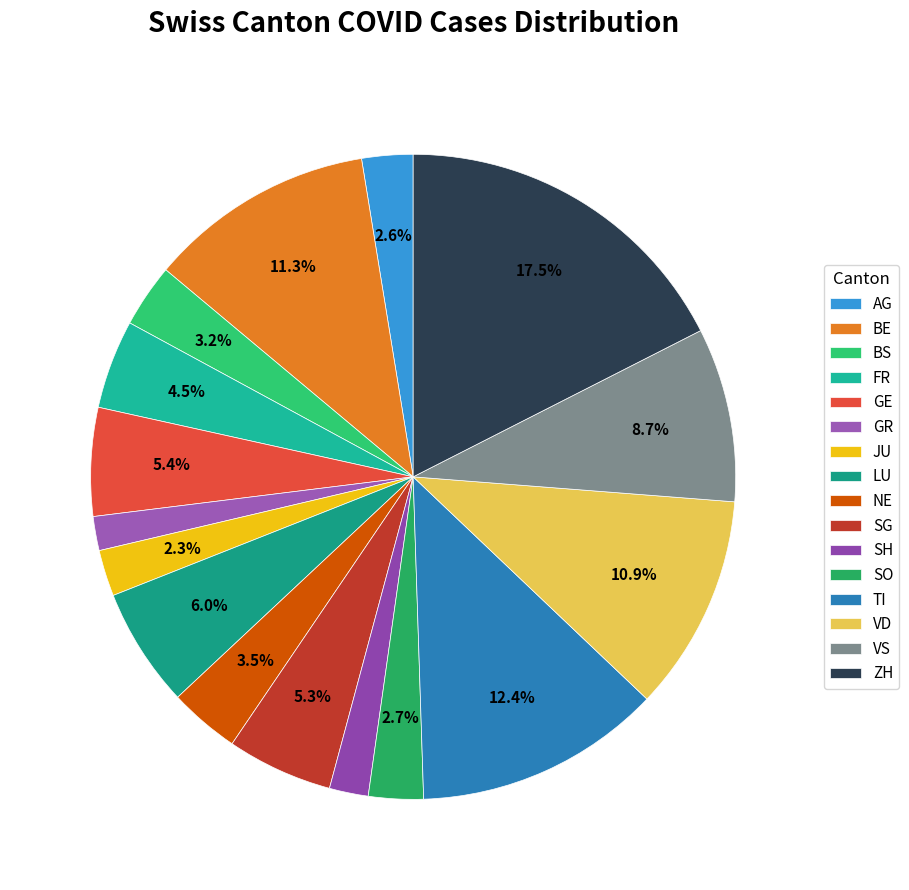

Is the sum of NE and BE greater than half?

No